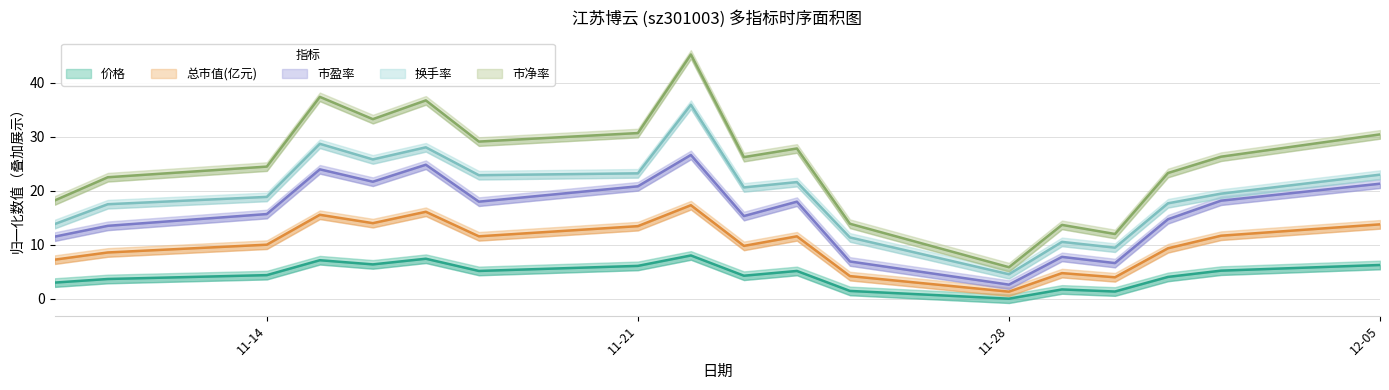

Between 11-14 and 12-05, which series saw the biggest shift?

市净率